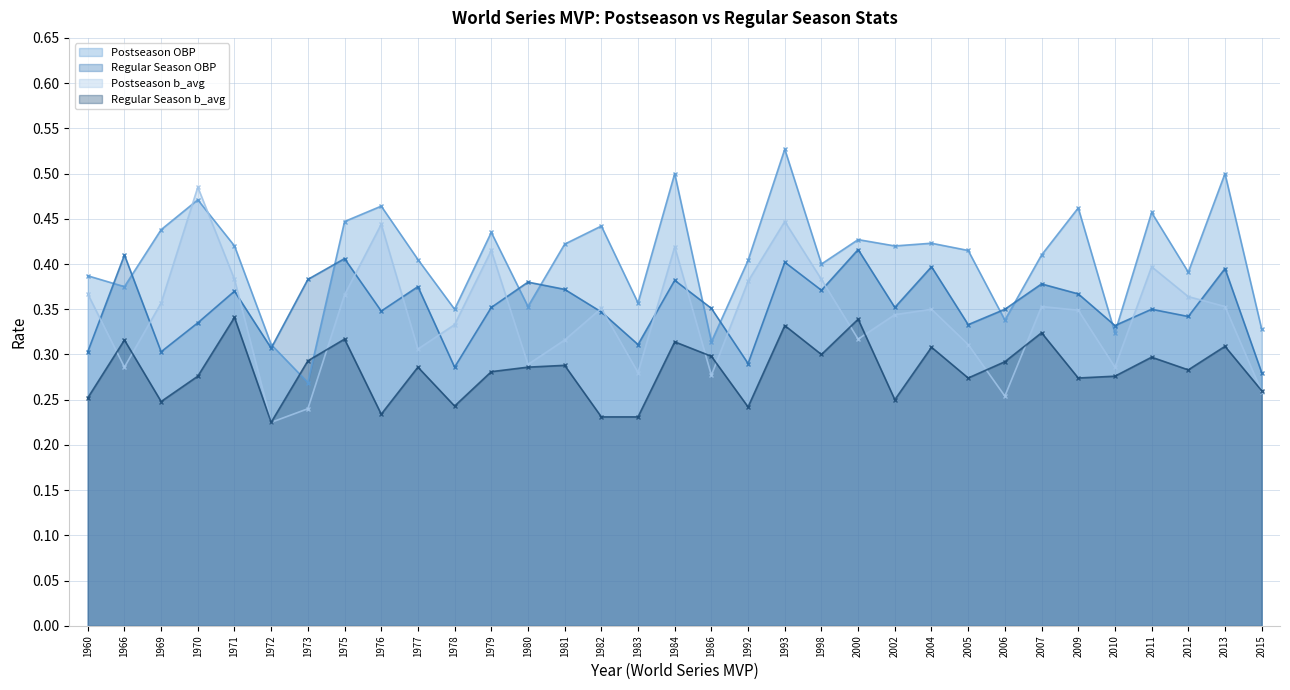

What is the spread (max minus min) of values at 1966?

0.1